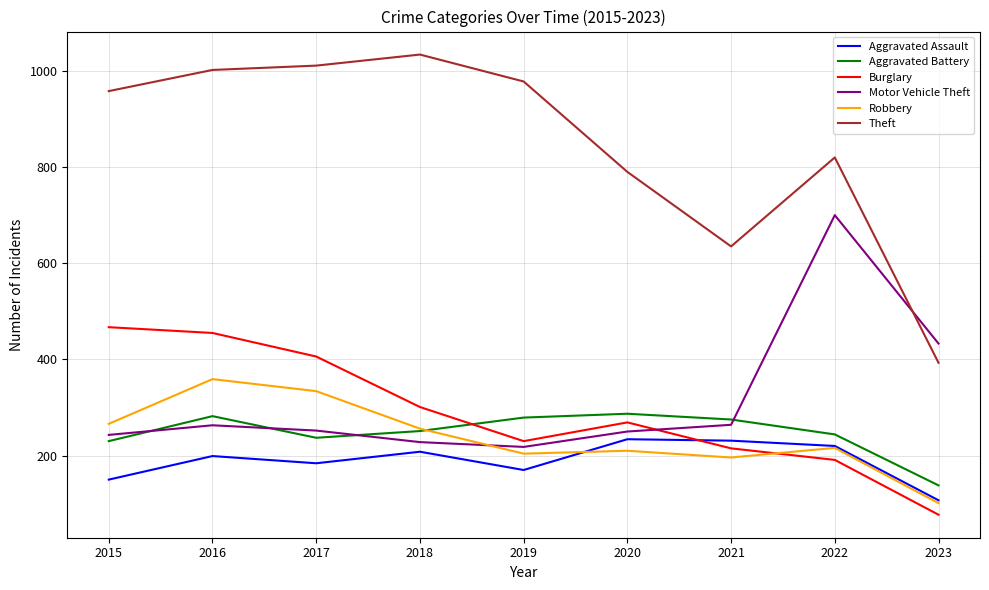

Read the Aggravated Assault value at 2022.

220